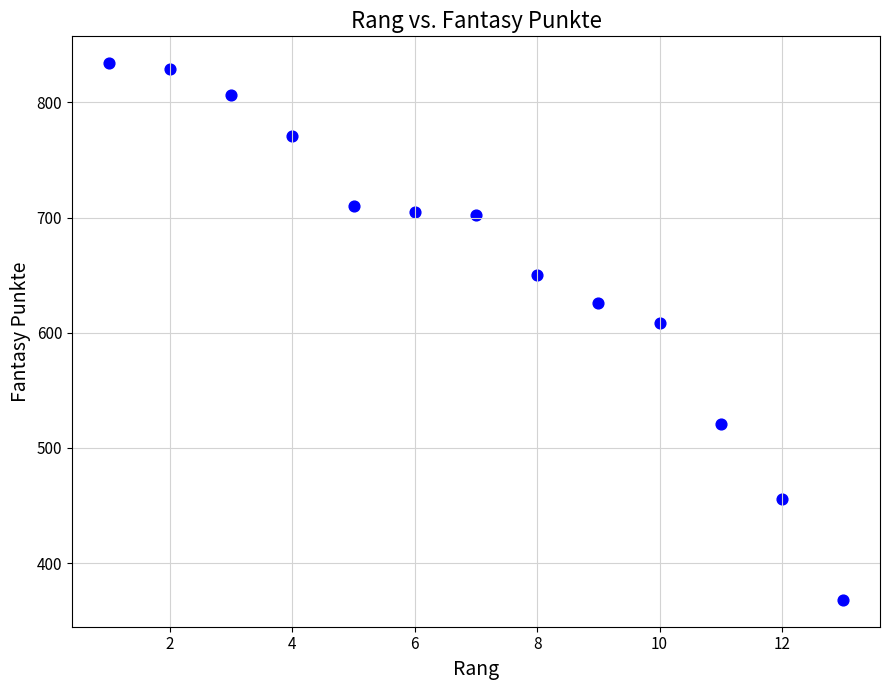

What Y value in the scatter plot is closest to 601?

608